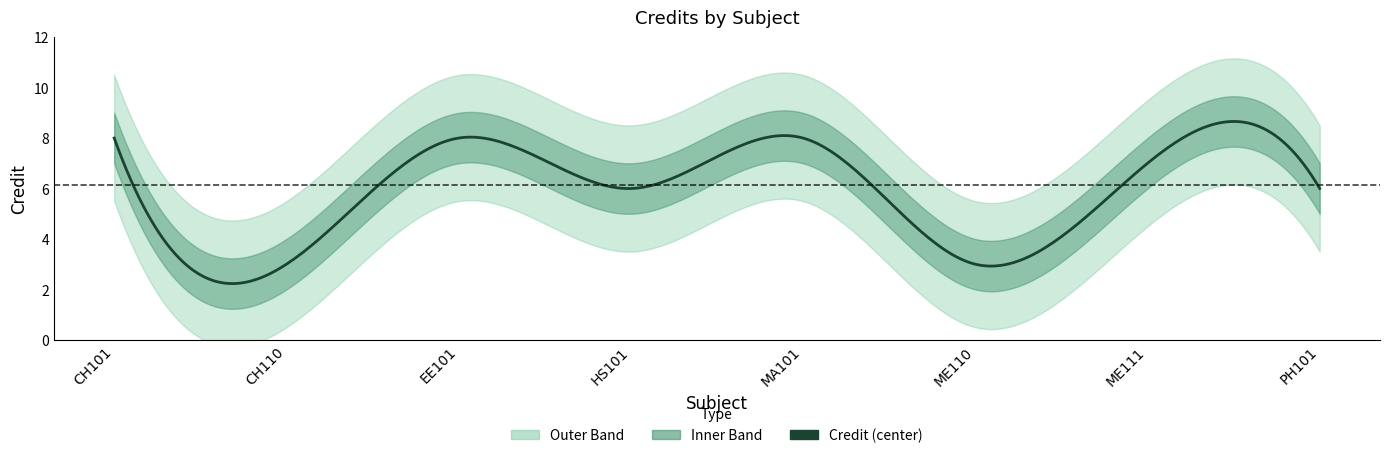

Rank the categories by value from highest to lowest.

CH101, EE101, MA101, ME111, HS101, PH101, CH110, ME110